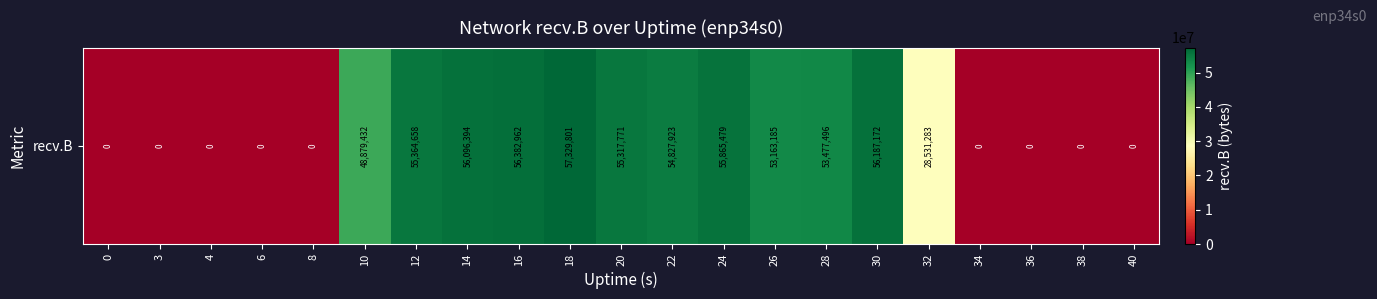

What is the sum of all values?

631423556